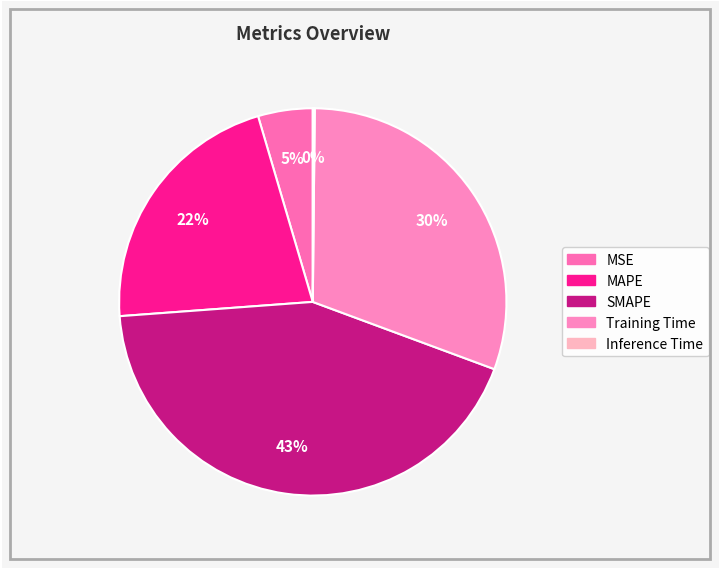

To the nearest percent, what percentage of the pie is Training Time?

30%